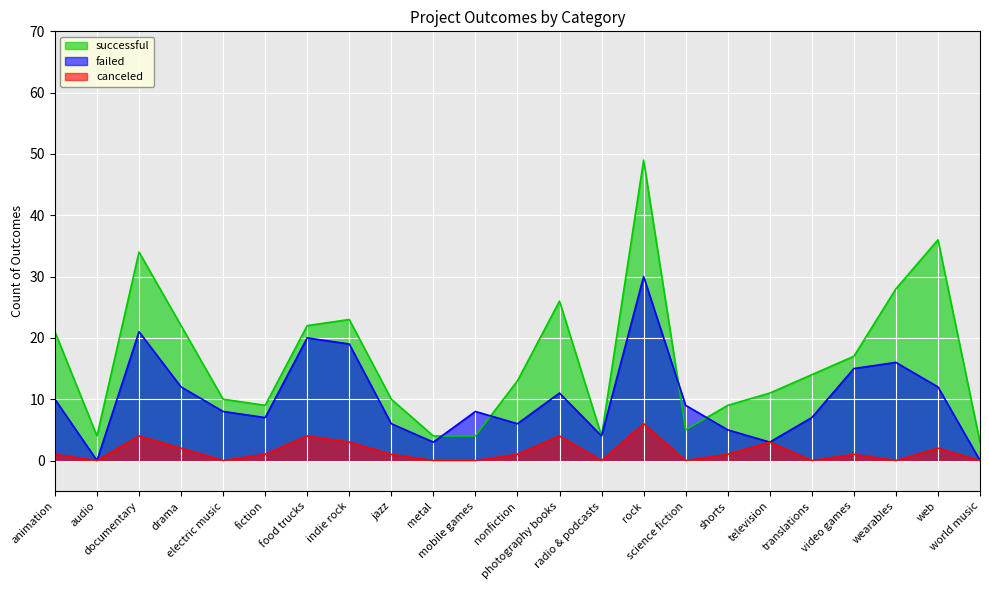

Which series has the largest range (max minus min)?

successful